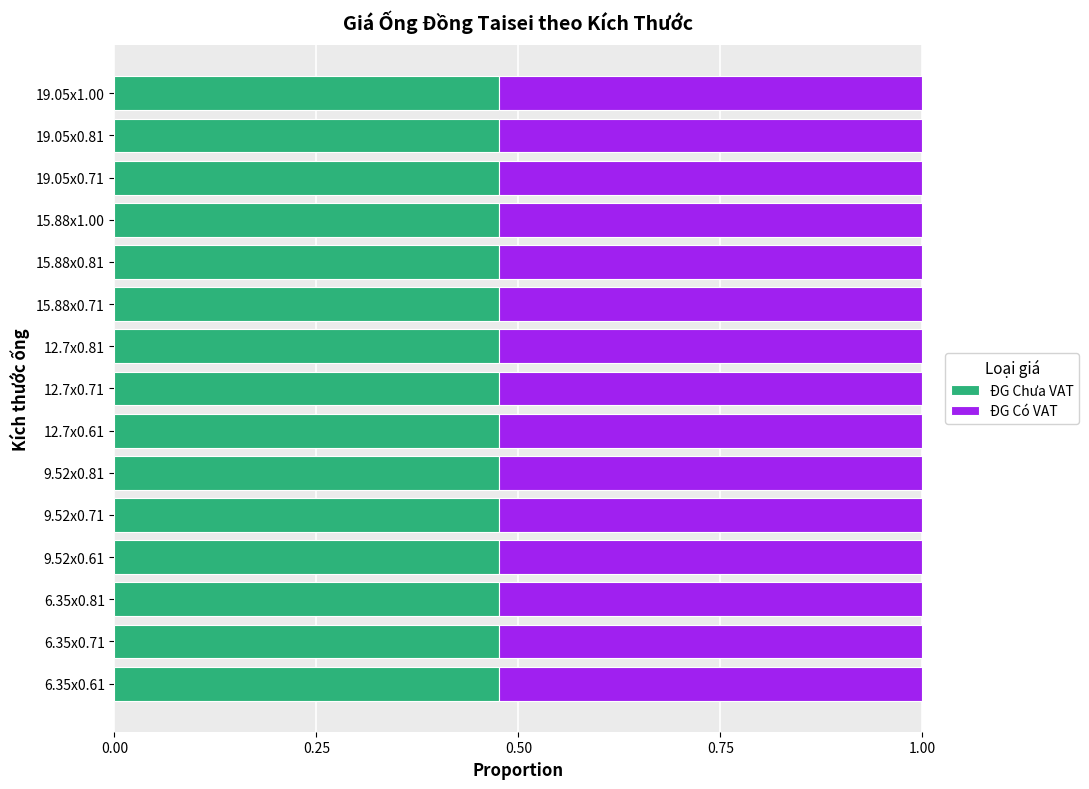

What is the sum of all ĐG Chưa VAT values?

7.1